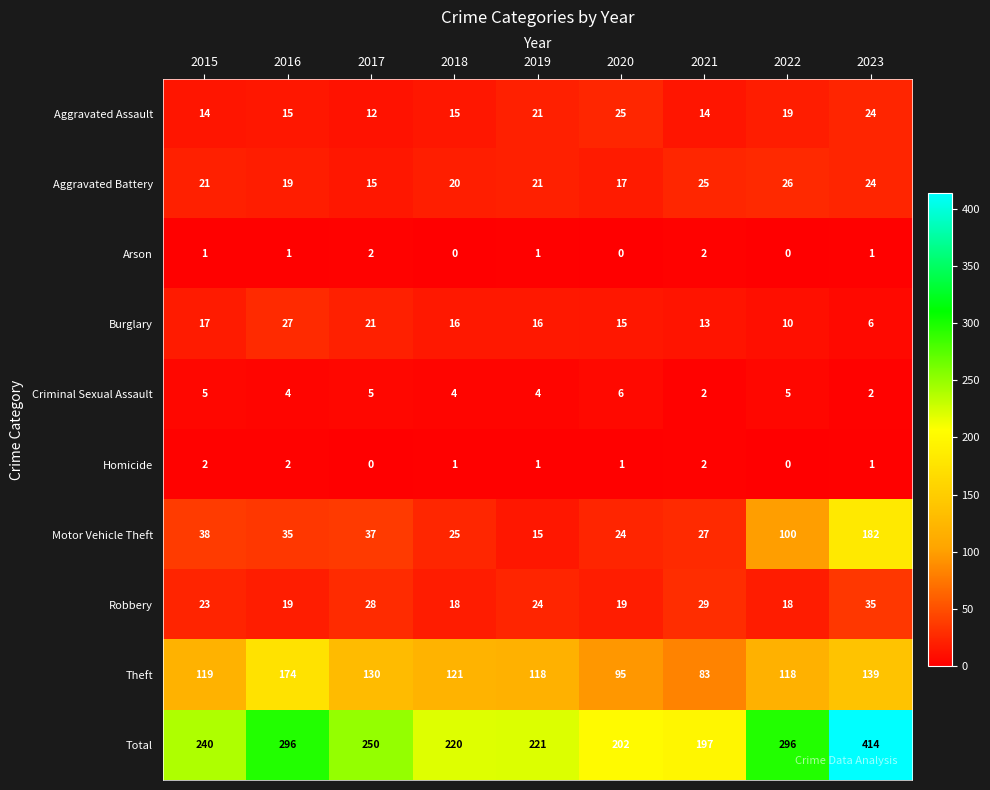

What is the maximum value shown in the chart?

414